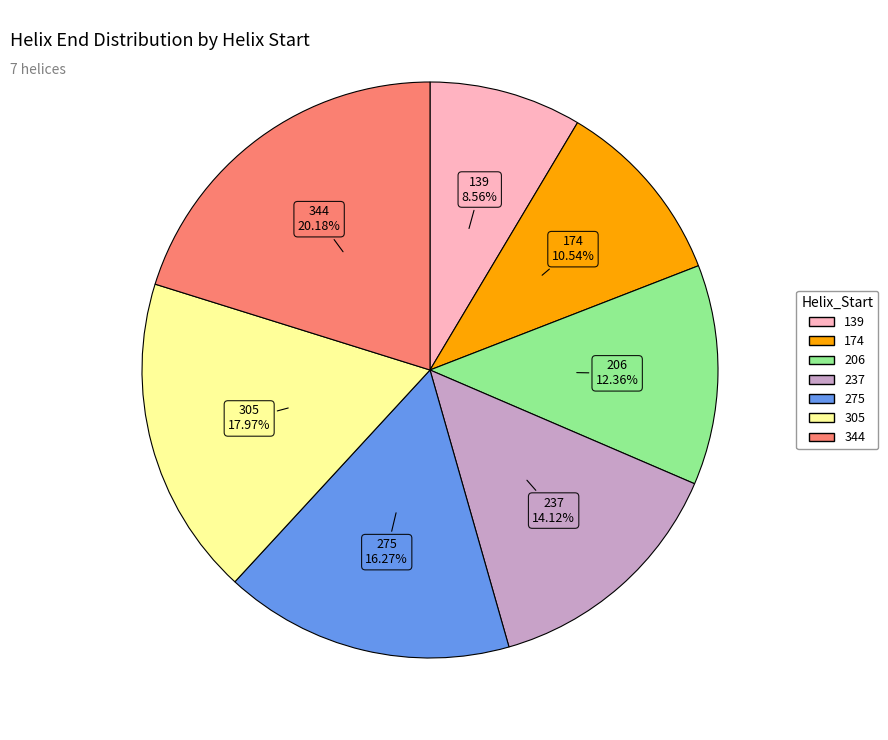

To the nearest percent, what percentage of the pie is 344?

20%